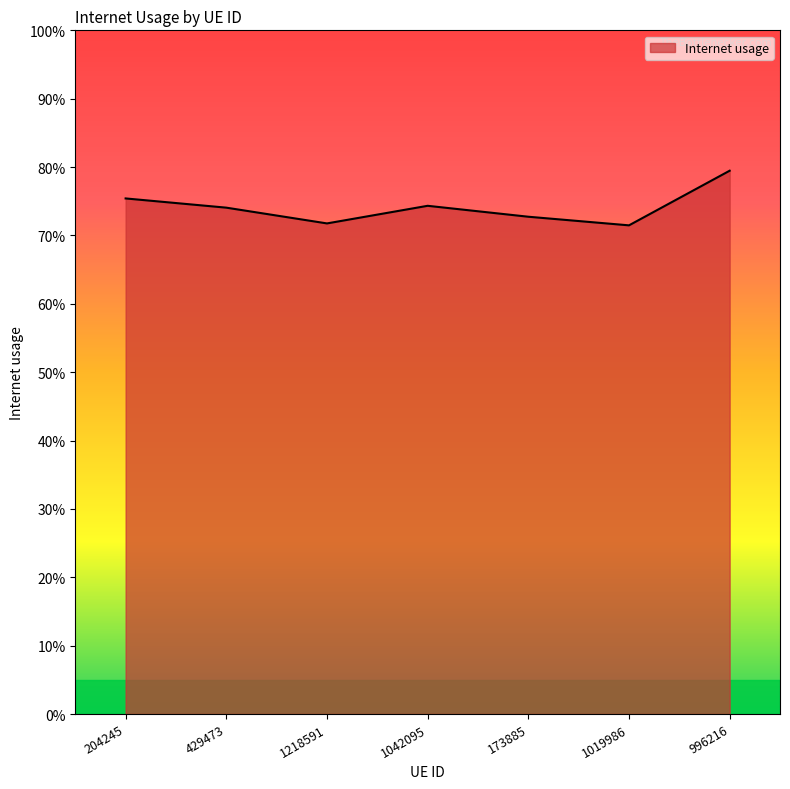

What is the value of the 6th point from the left?

0.7